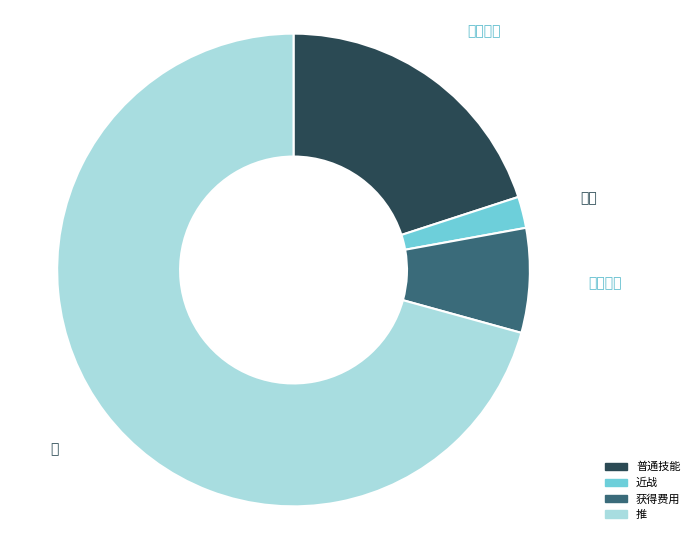

Which category has the smallest portion of the pie?

近战